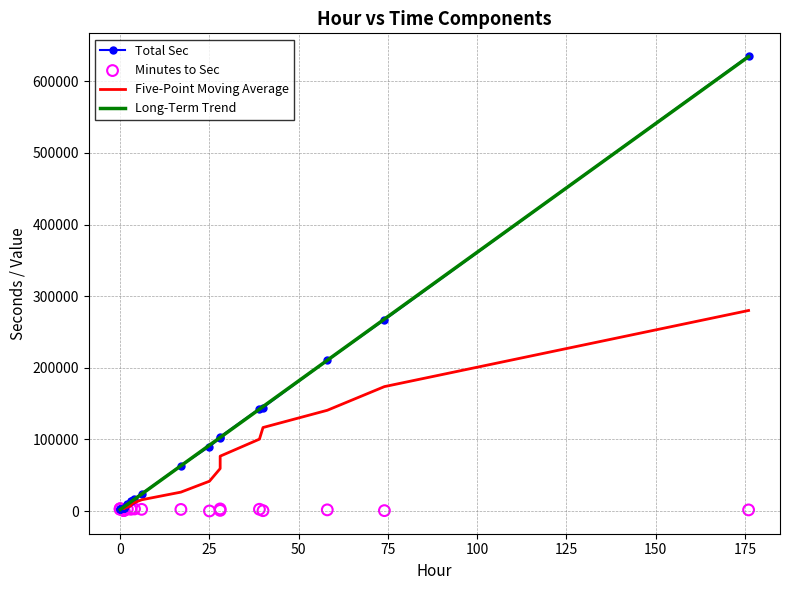

At which category is the sum across all series the highest?

176